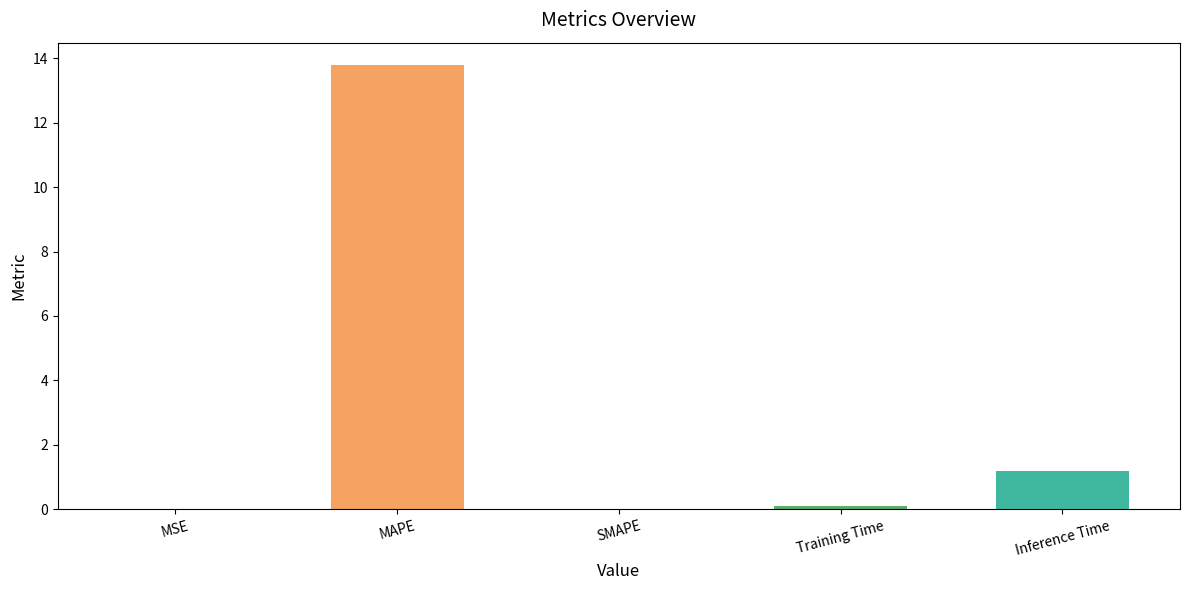

Between Inference Time and SMAPE, which is larger?

Inference Time